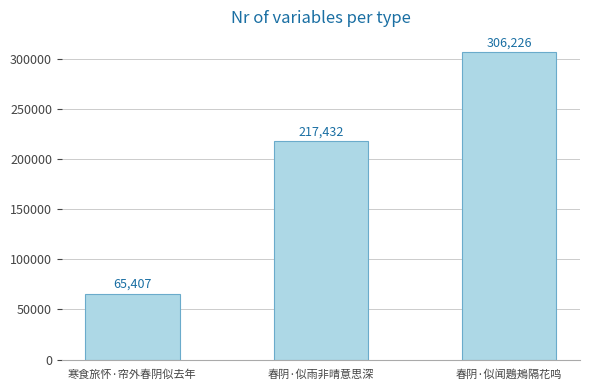

What is the greatest value displayed?

306226